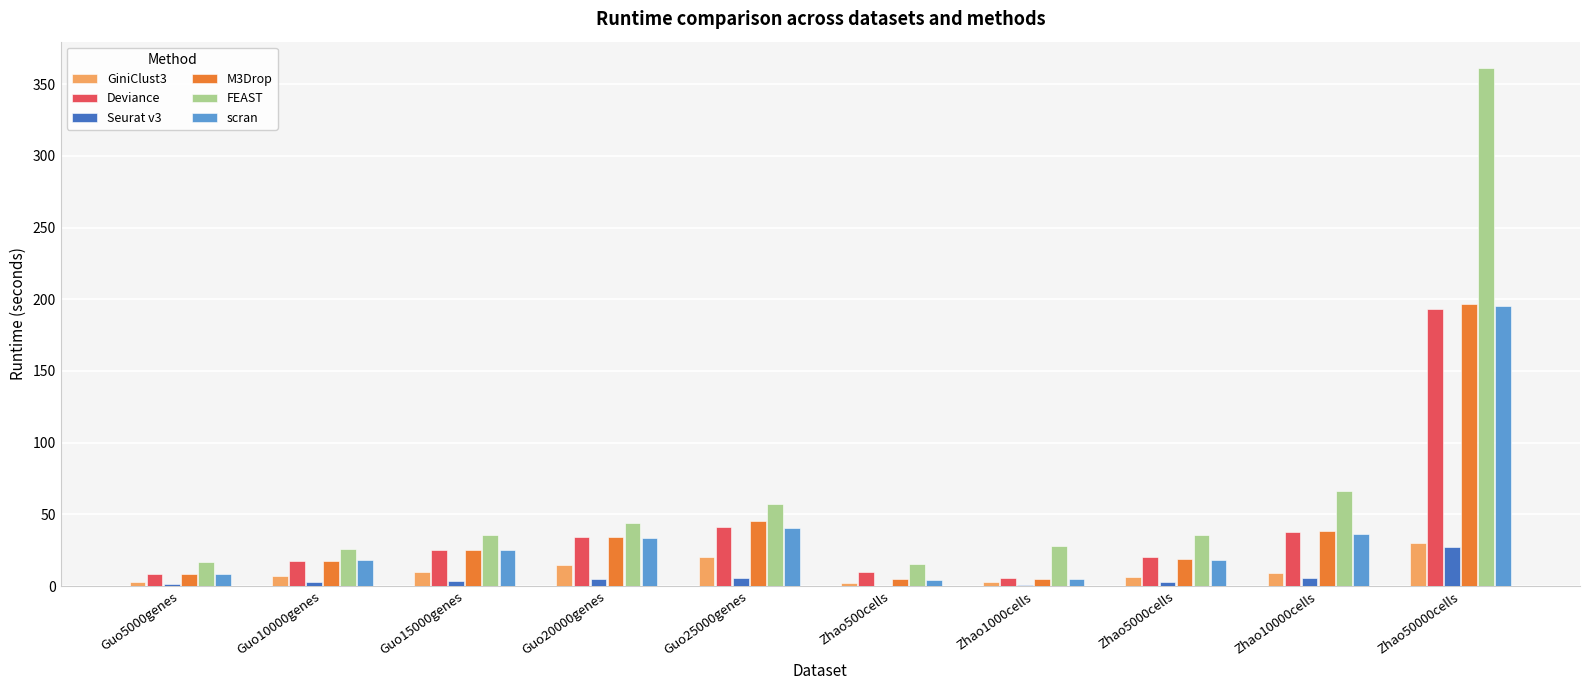

What is the sum of all Deviance values?

393.0